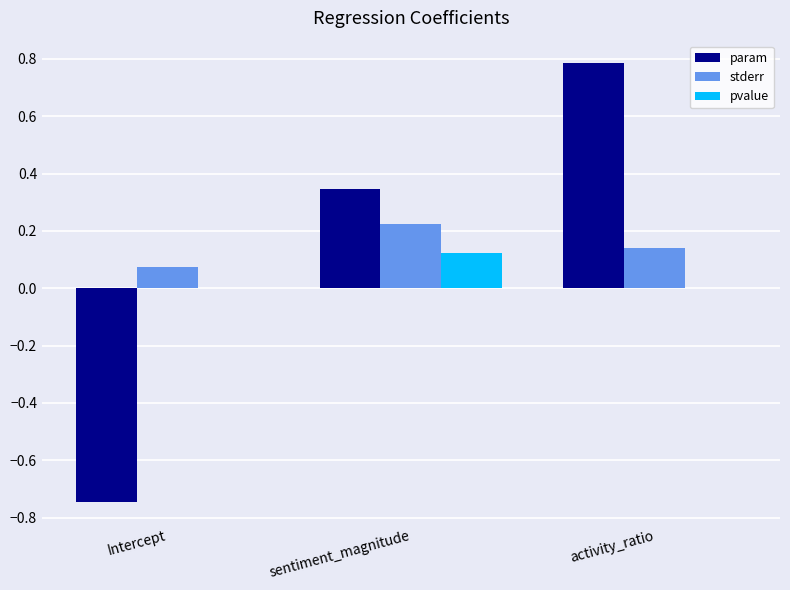

Is the value of pvalue at sentiment_magnitude greater than the value of param at activity_ratio?

No